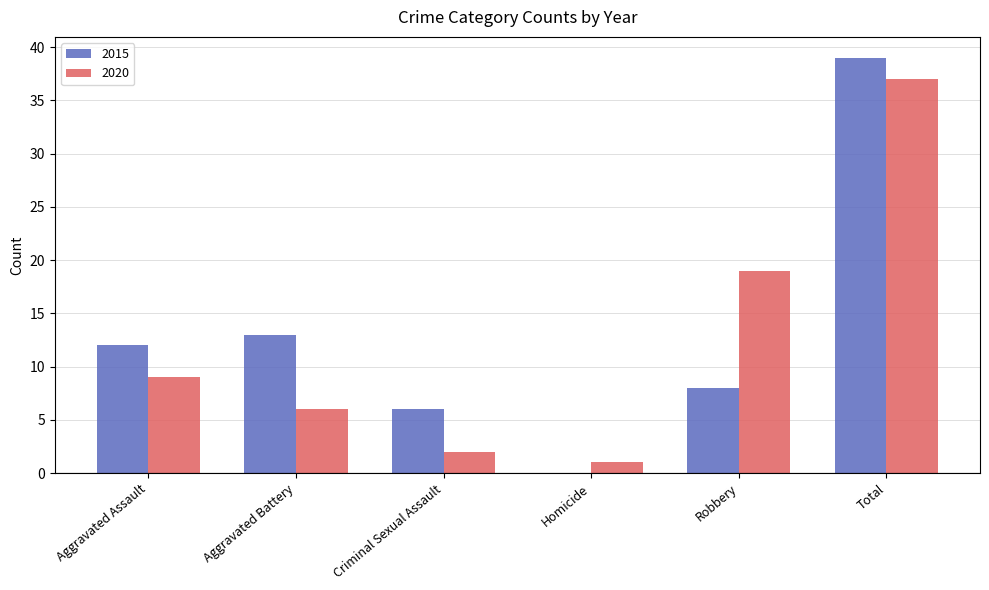

What is the total value across all series at Aggravated Battery?

19